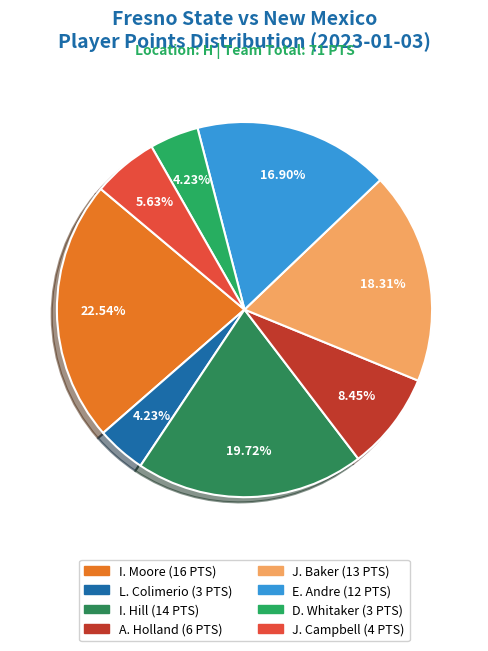

True or false: A. Holland accounts for 20% of the total.

False